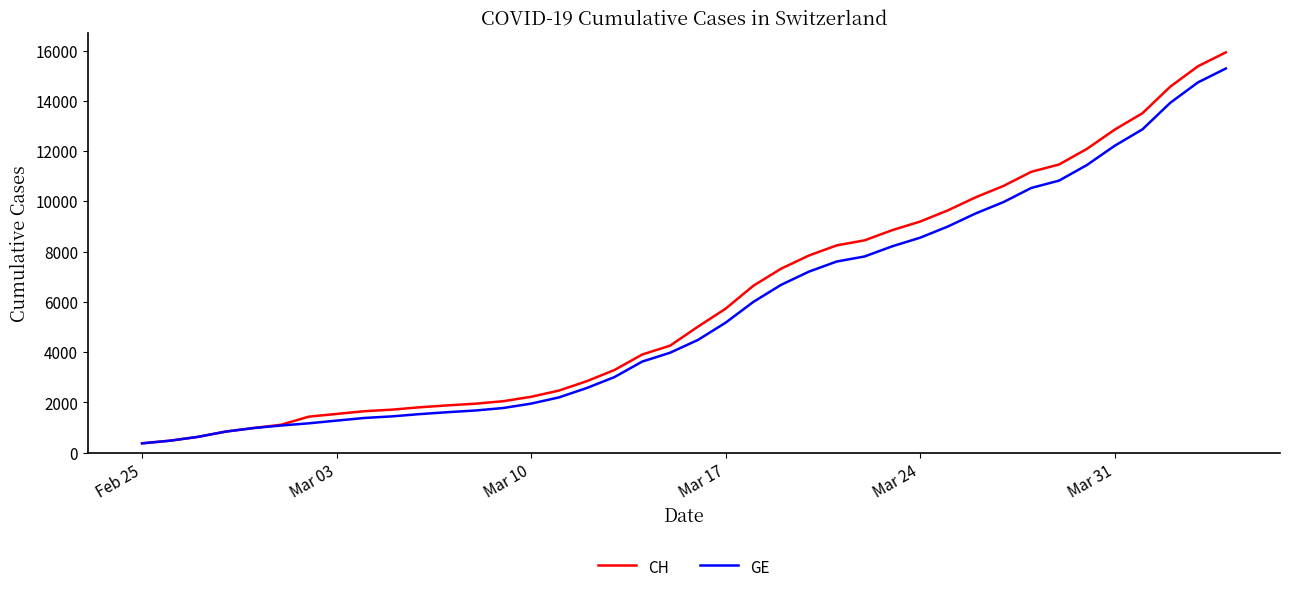

What is the minimum value for CH?

375